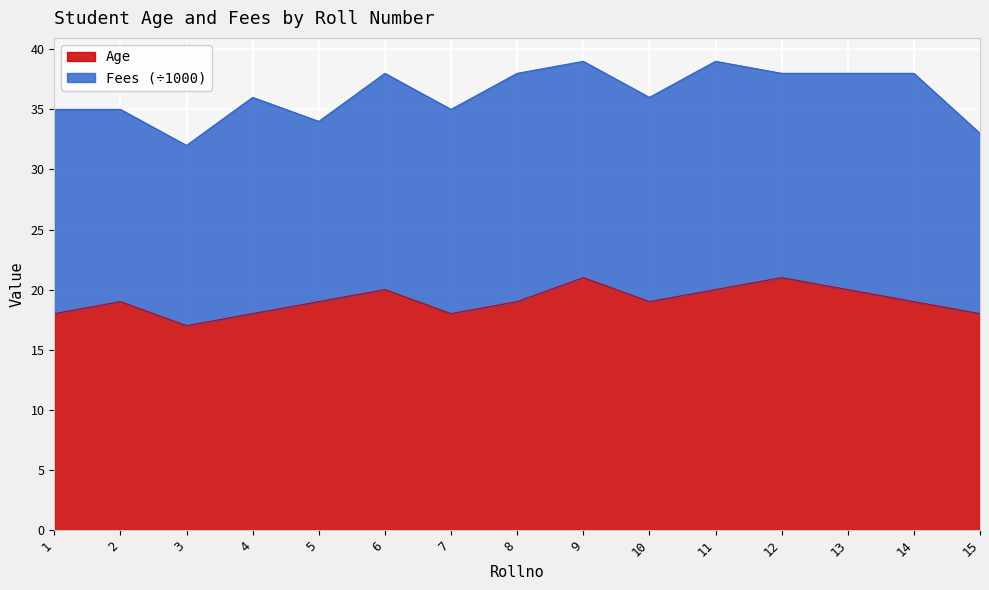

What is the maximum value for Age?

21